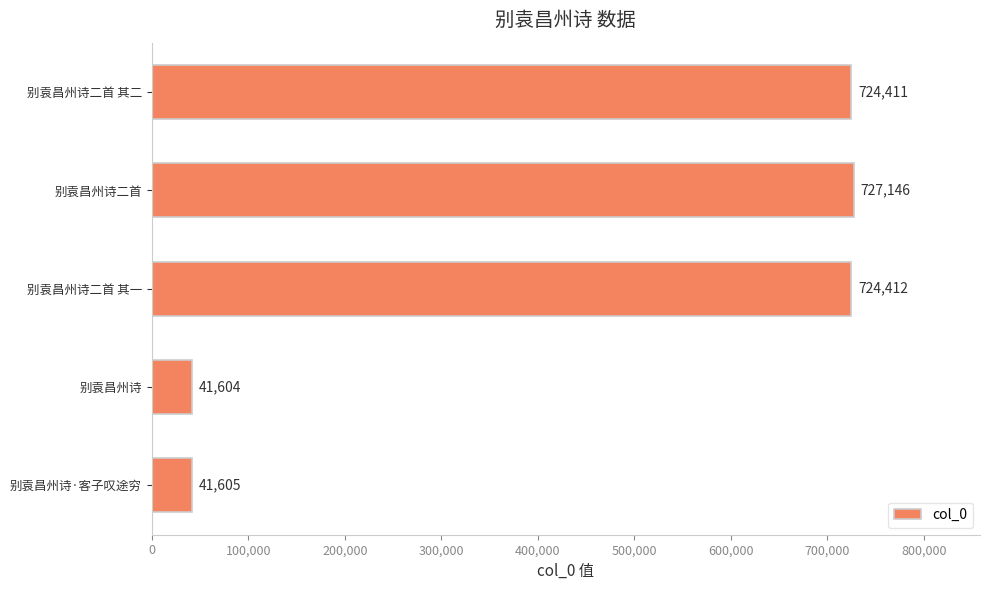

What is the ratio of the value at 别袁昌州诗二首 其二 to the value at 别袁昌州诗·客子叹途穷?

17.4